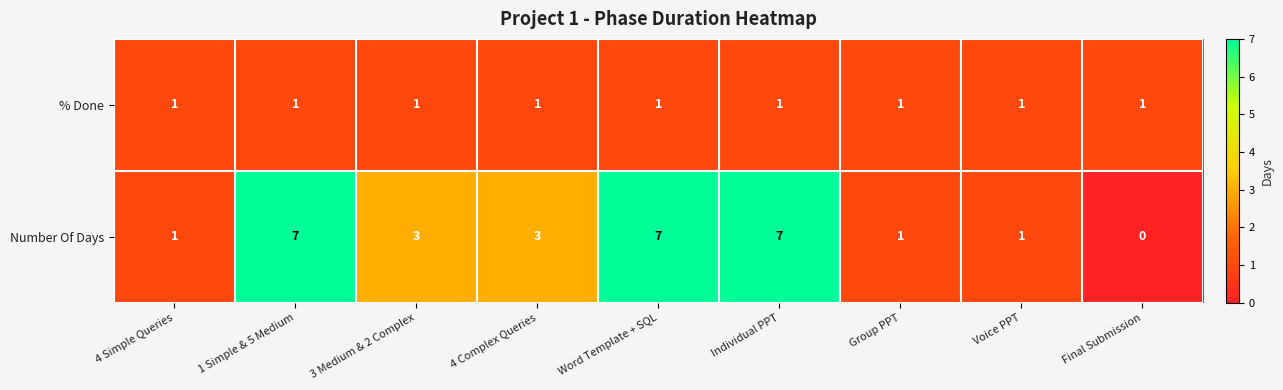

Count the number of data series in this chart.

2